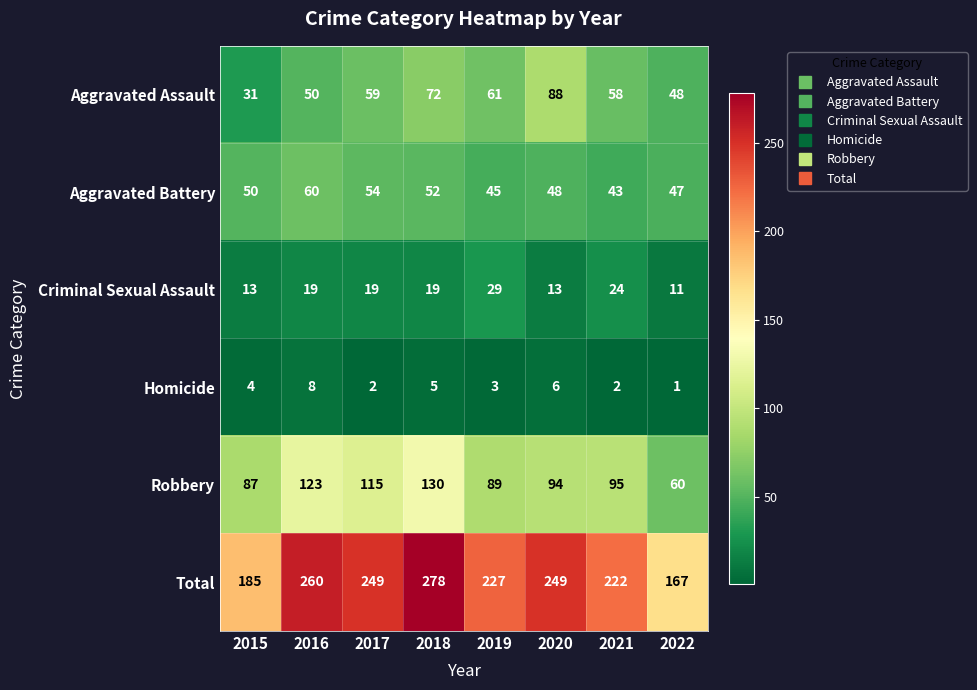

Which series has the largest total across all categories?

Total